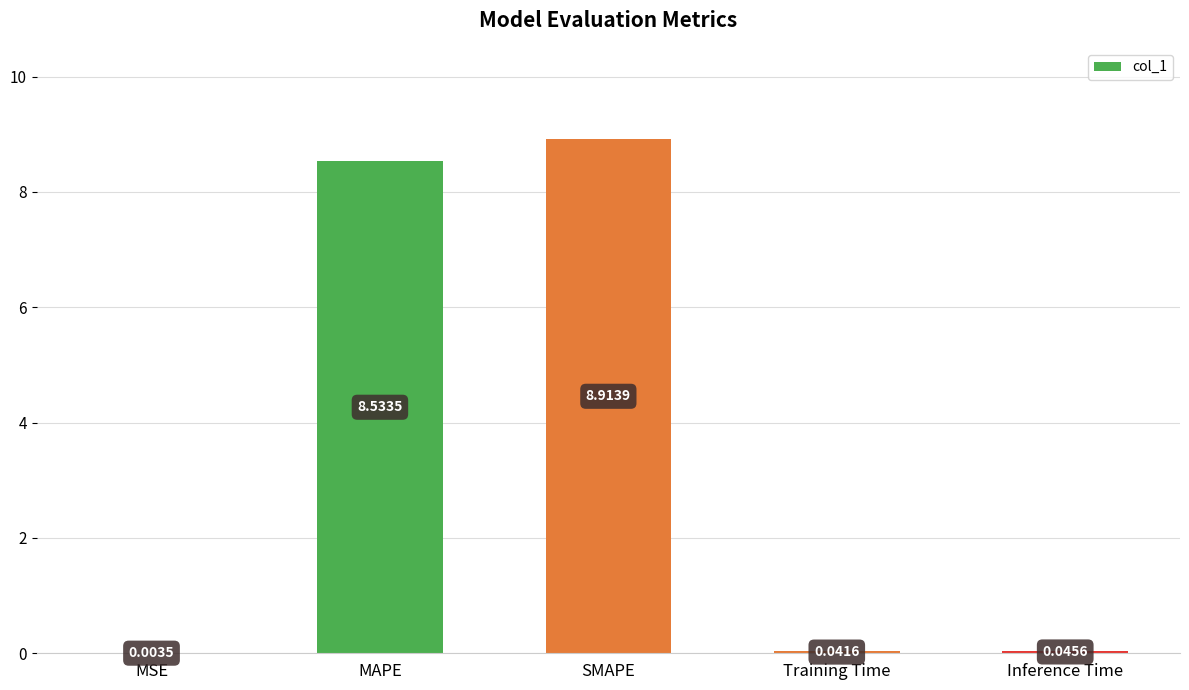

Where is the data nearest to the value 4?

Inference Time